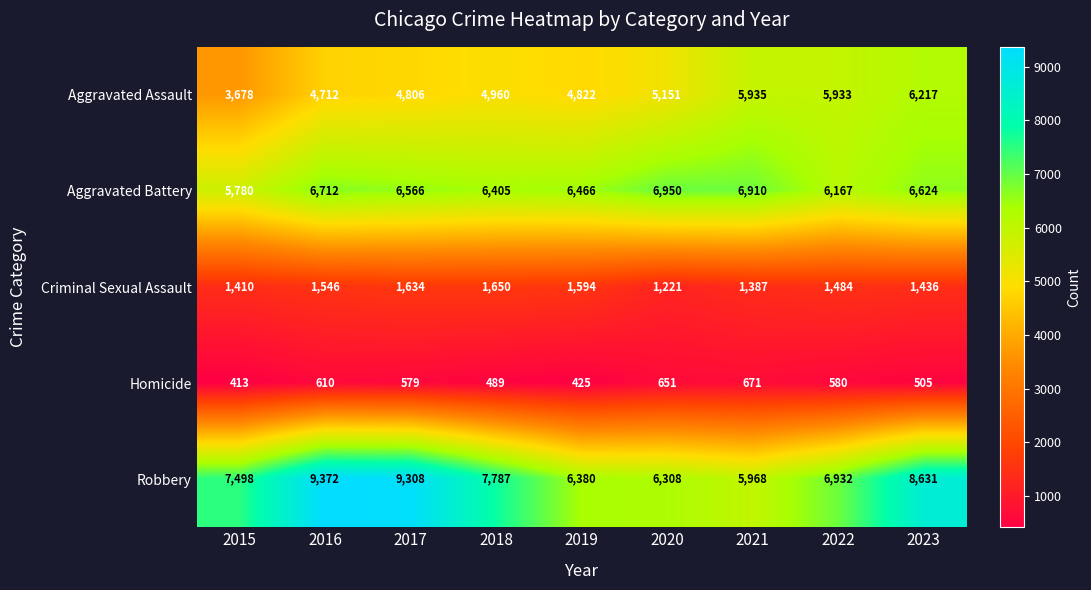

Rank the series at 2016 from highest to lowest value.

Robbery, Aggravated Battery, Aggravated Assault, Criminal Sexual Assault, Homicide